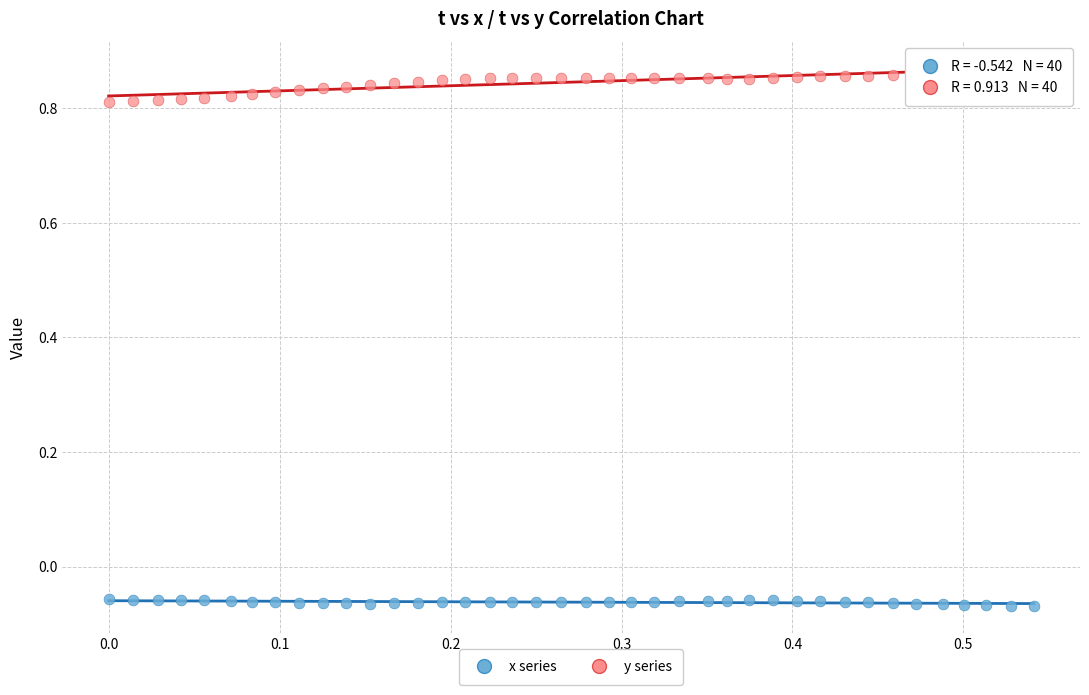

Across all data points, what is the range of X values (max minus min)?

0.5